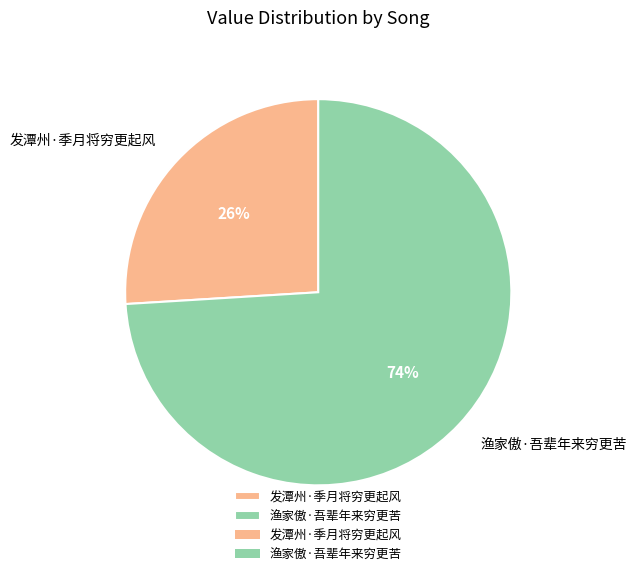

Which category has the smallest portion of the pie?

发潭州·季月将穷更起风